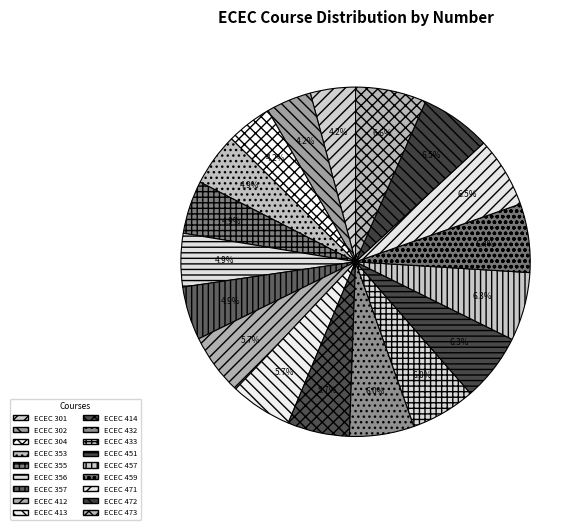

How many slices are in this pie chart?

18